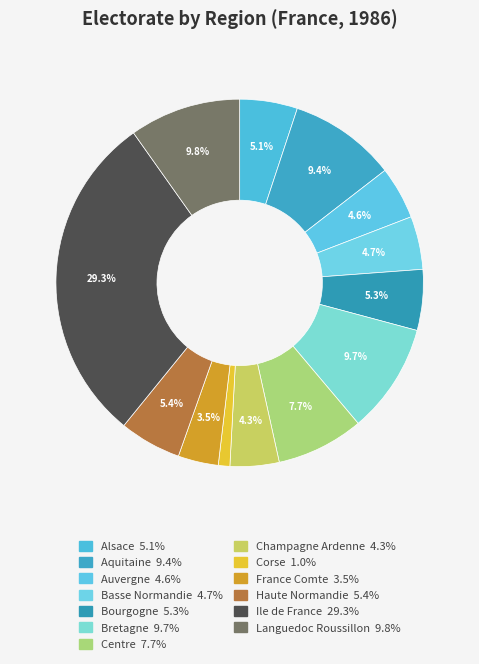

What portion of the pie excludes Corse?

99.0%